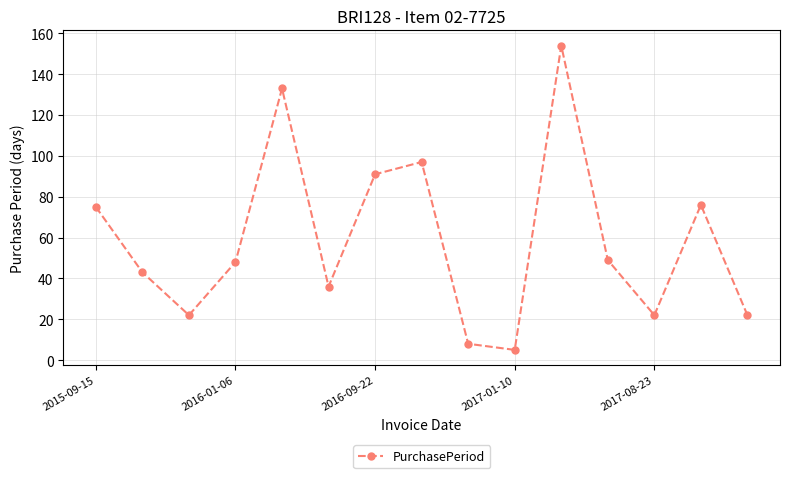

How many lines are shown in the chart?

1